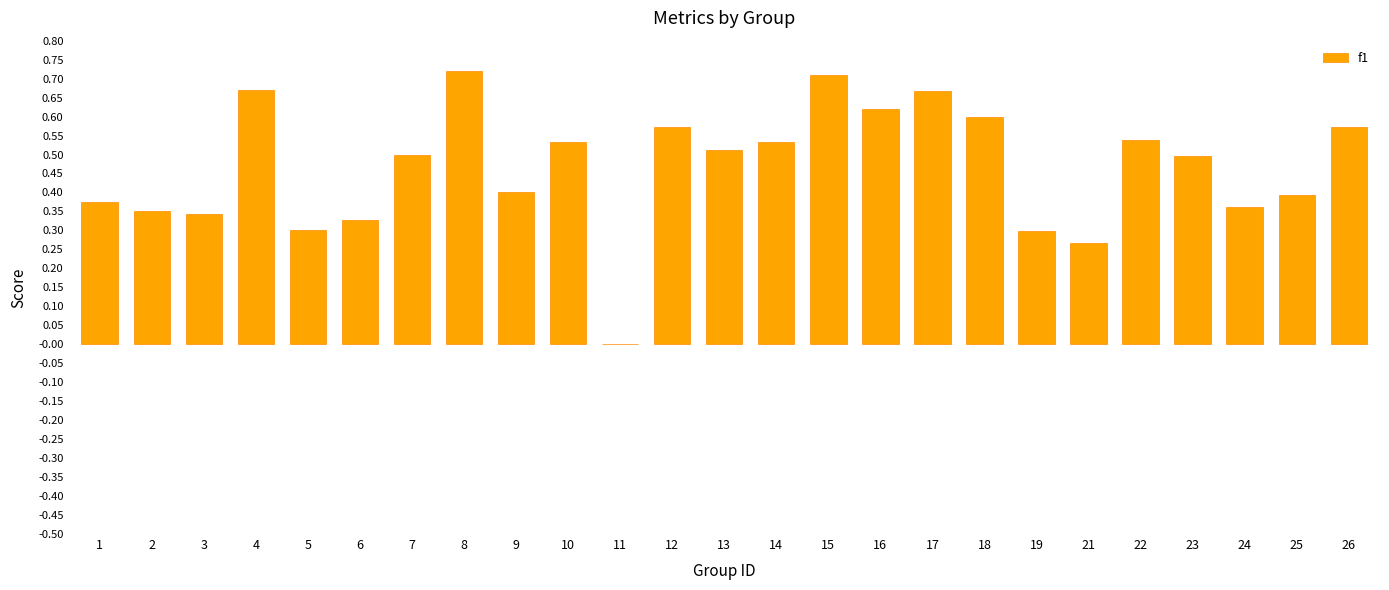

The chart shows a value of 0.1 at 9. True or false?

False